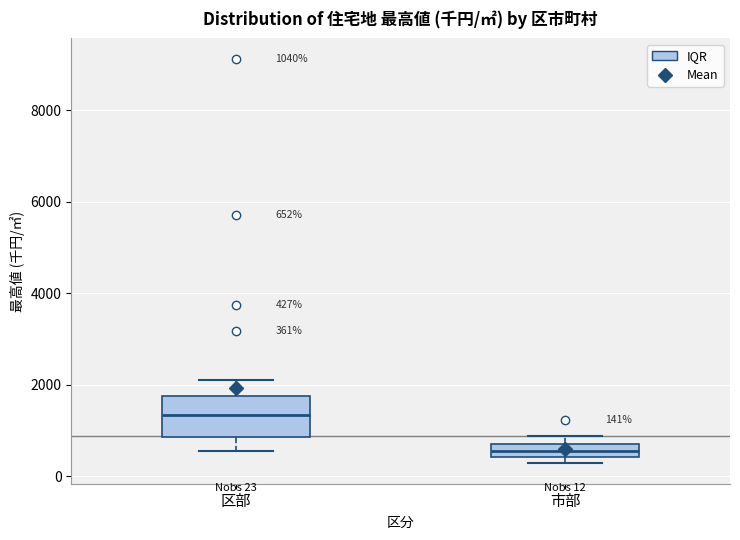

Comparing the boxes themselves (not the whiskers), which one is the tallest?

区部